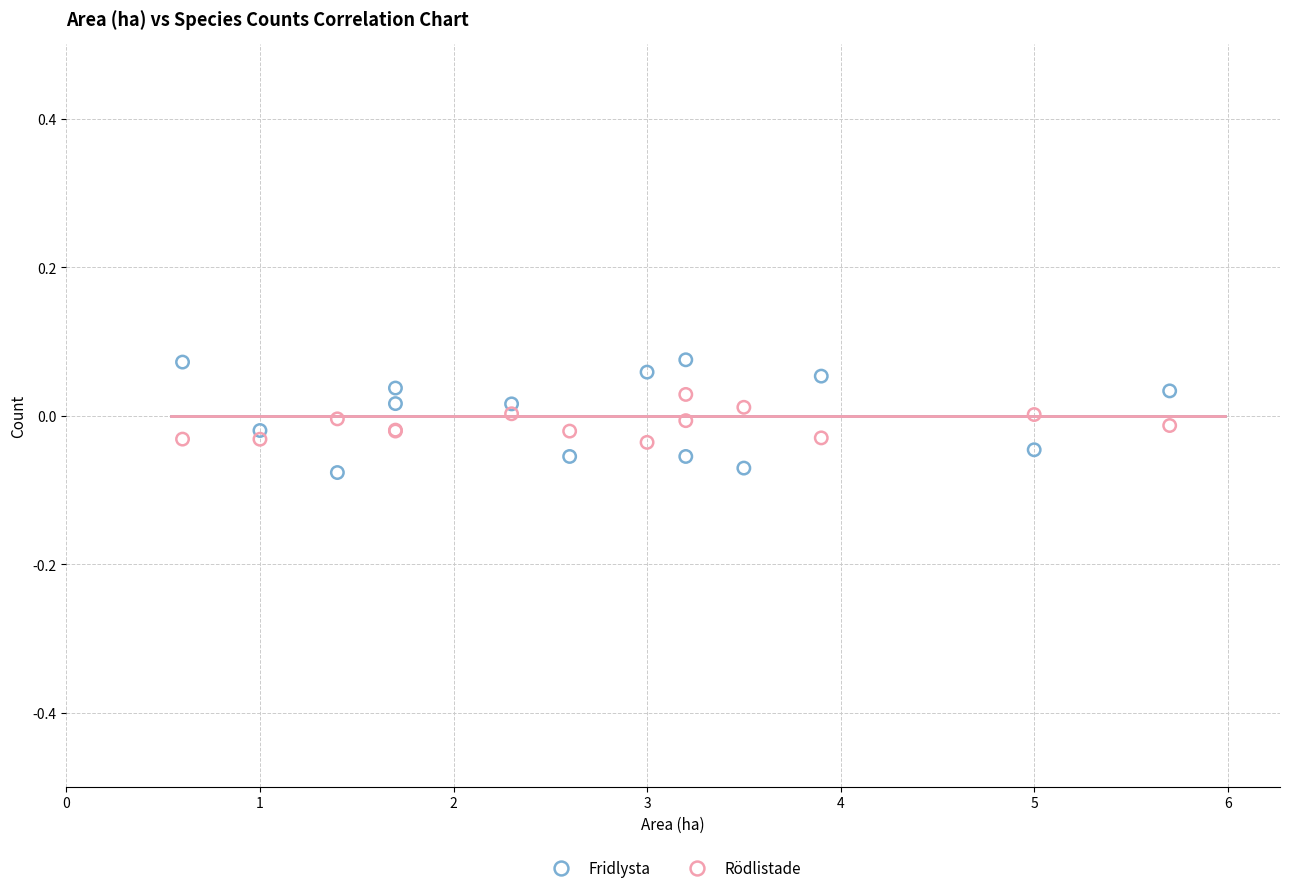

Which series contains the lowest Y value?

Fridlysta